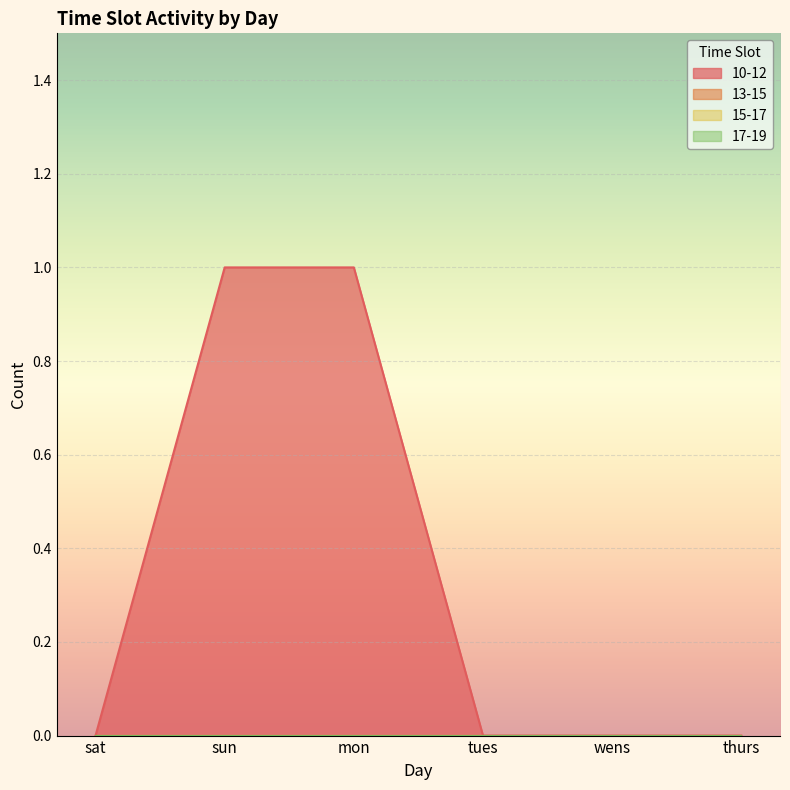

True or false: 15-17 and 17-19 cross at least once.

False